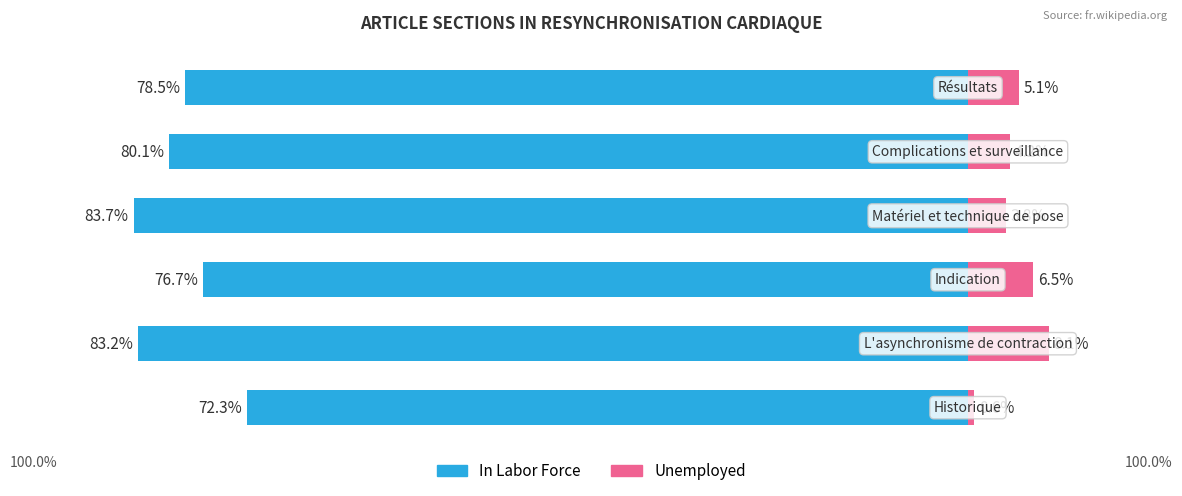

What is the value of the In Labor Force bar at the 5th from the left?

-80.1